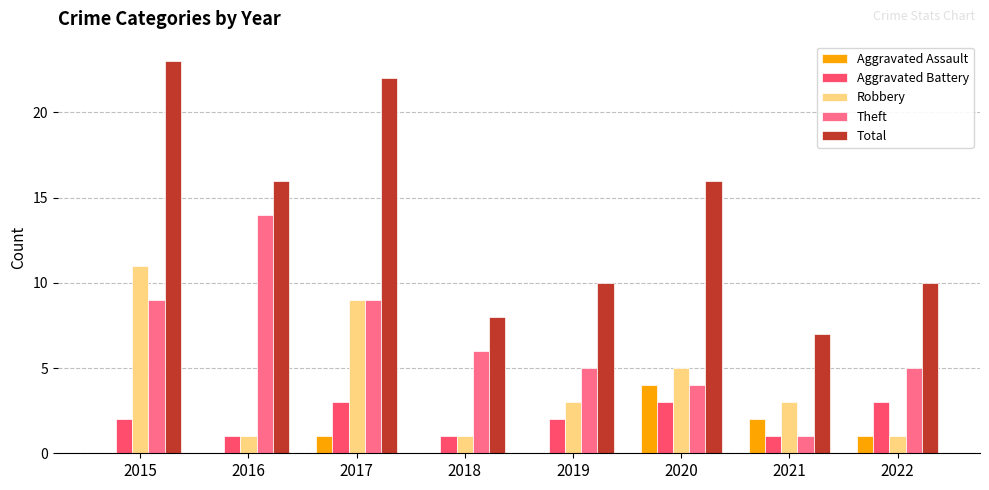

Reading left to right, list all the values displayed in this chart.

Aggravated Assault: 0	0	1	0	0	4	2	1
Aggravated Battery: 2	1	3	1	2	3	1	3
Robbery: 11	1	9	1	3	5	3	1
Theft: 9	14	9	6	5	4	1	5
Total: 23	16	22	8	10	16	7	10